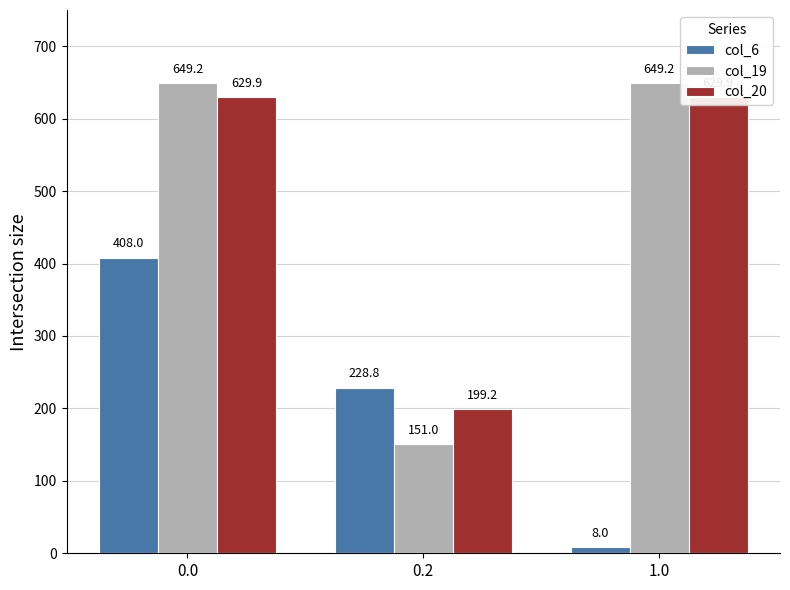

The col_19 series shows 151.0 at 0.2. True or false?

True